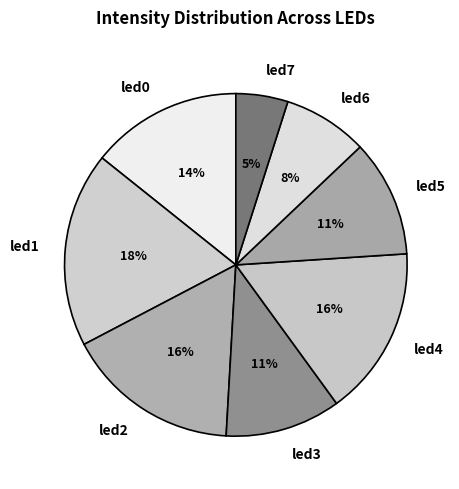

Does any single category account for the majority?

No